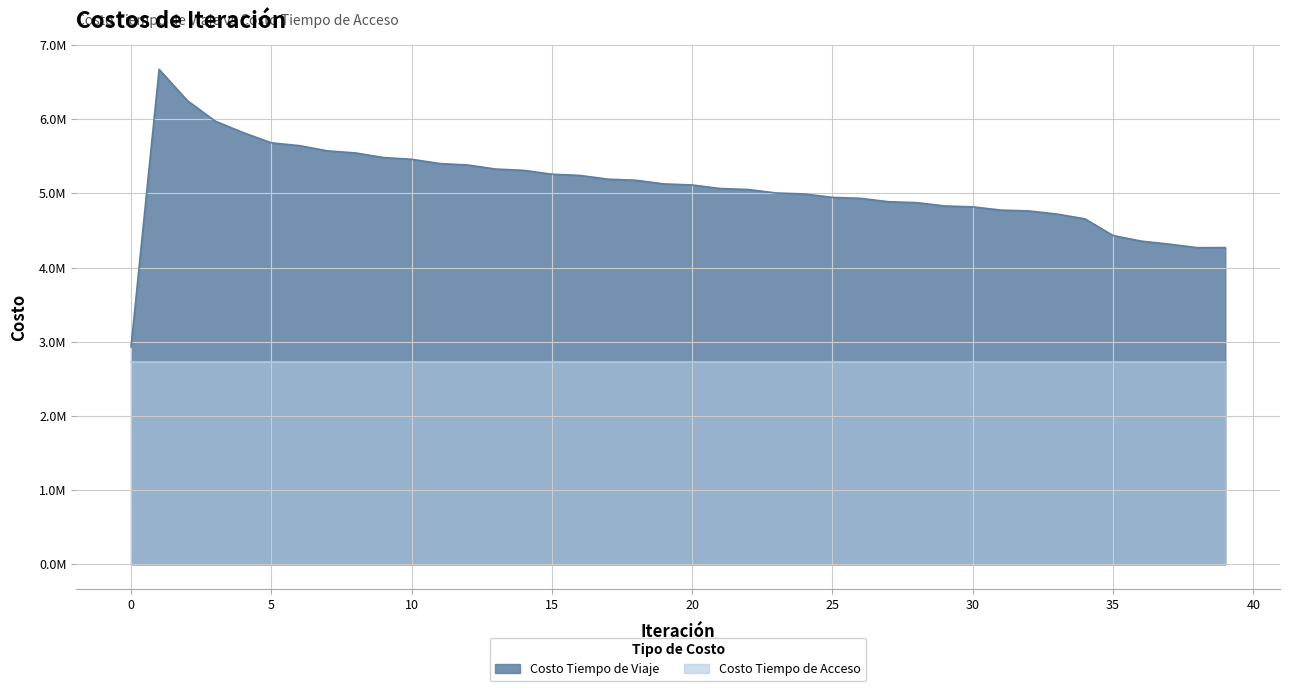

What is the ratio of the value at 35 to the value at 33?

0.9